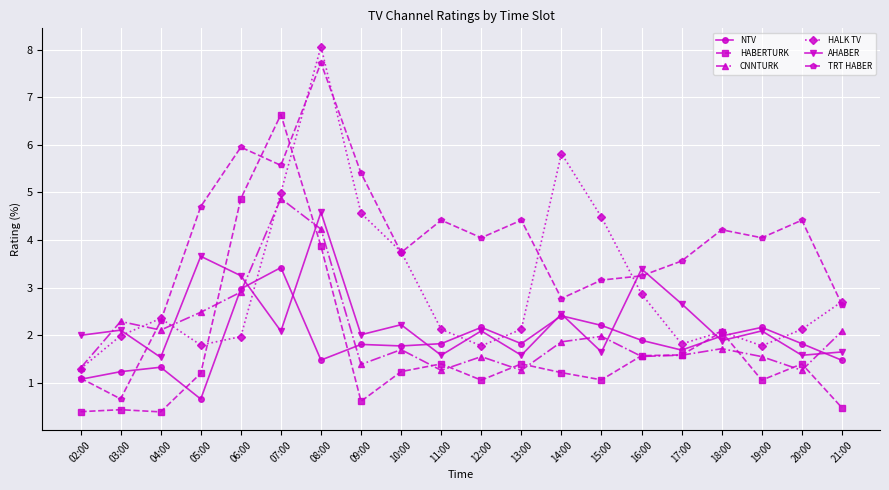

True or false: HABERTURK has a value of 1.6 at 16:00.

True